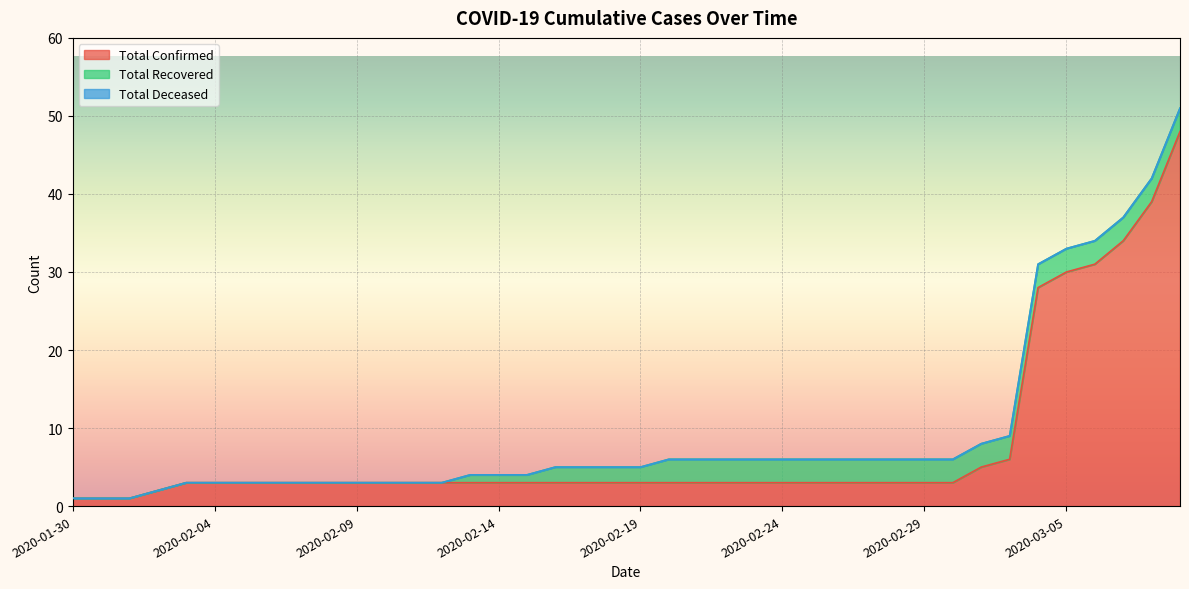

Is the value of Total Deceased at 2020-03-04 greater than the value of Total Recovered at 2020-02-18?

No